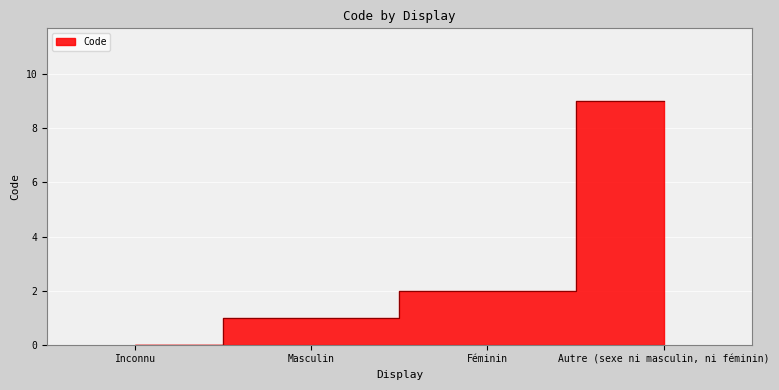

At which category does the chart reach its peak across all series?

Autre (sexe ni masculin, ni féminin)